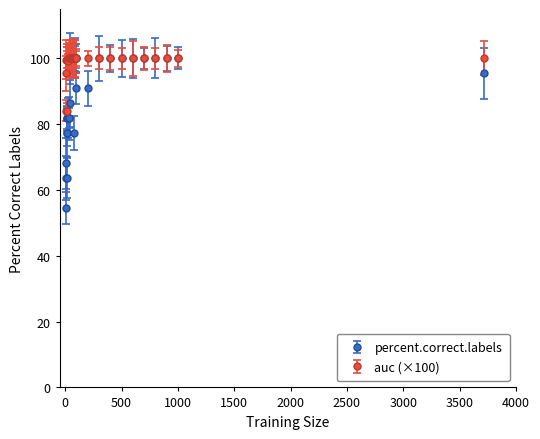

Which series has the widest spread of values?

percent.correct.labels